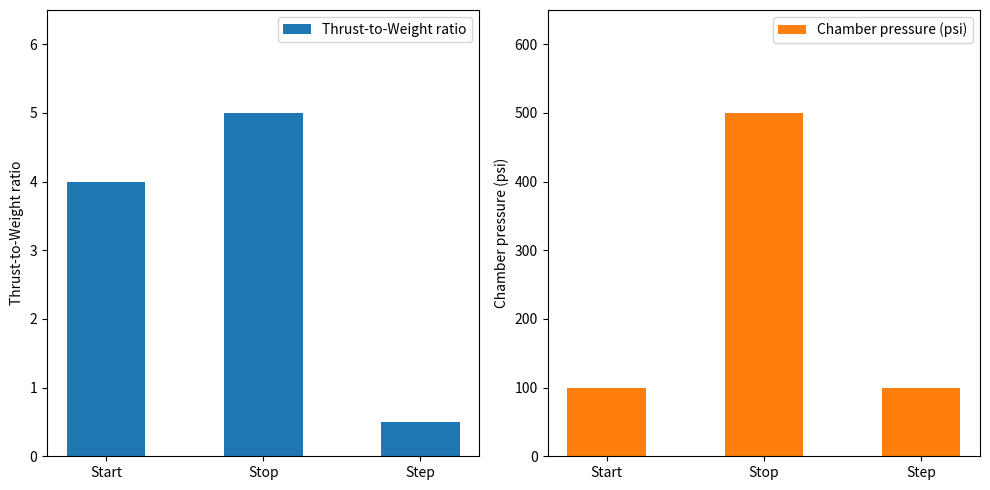

Which category has the highest value across all series?

Stop